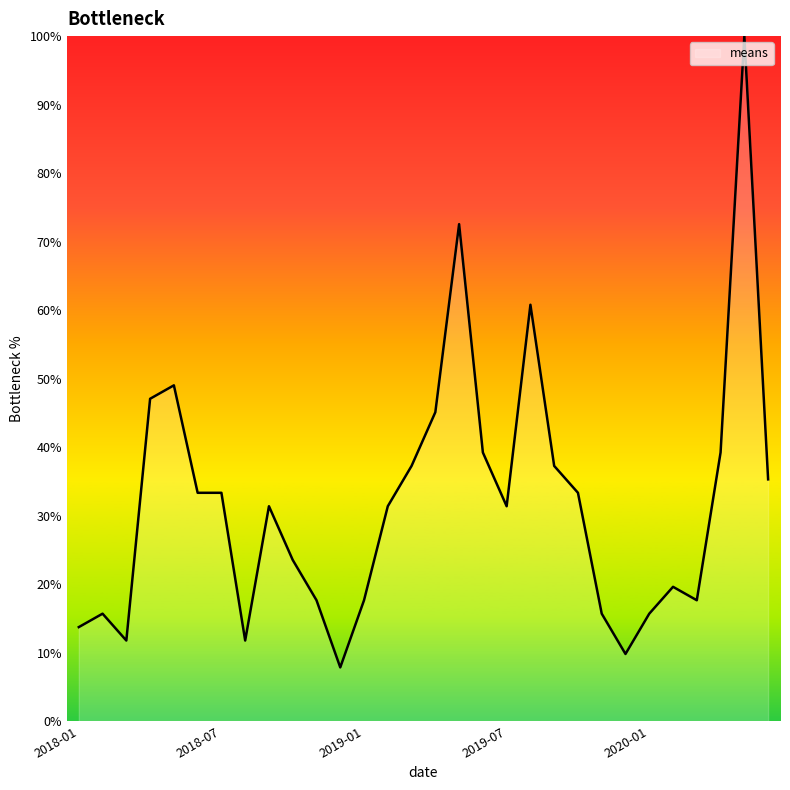

What is the minimum value shown in the chart?

7.8